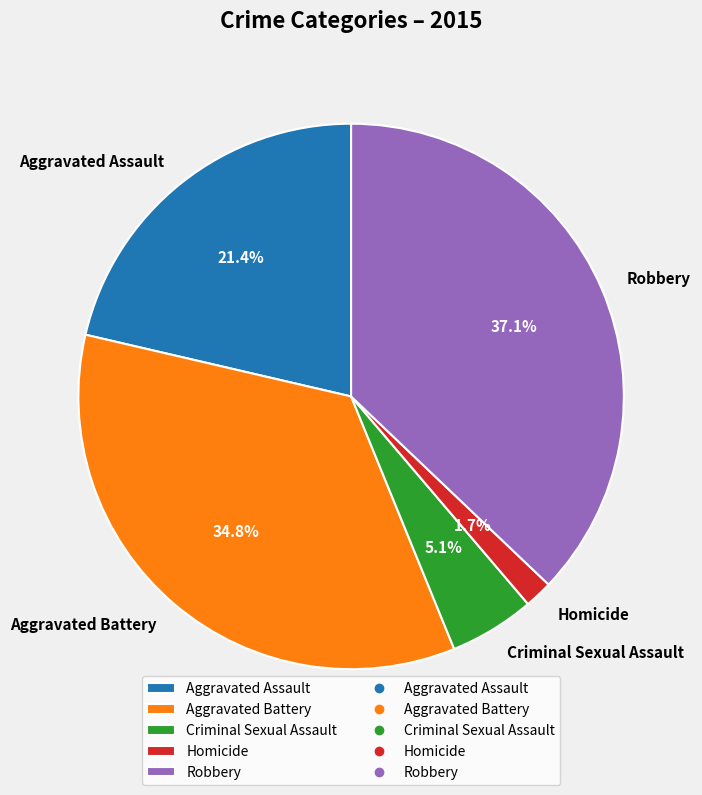

To the nearest percent, what is the average slice percentage?

20%